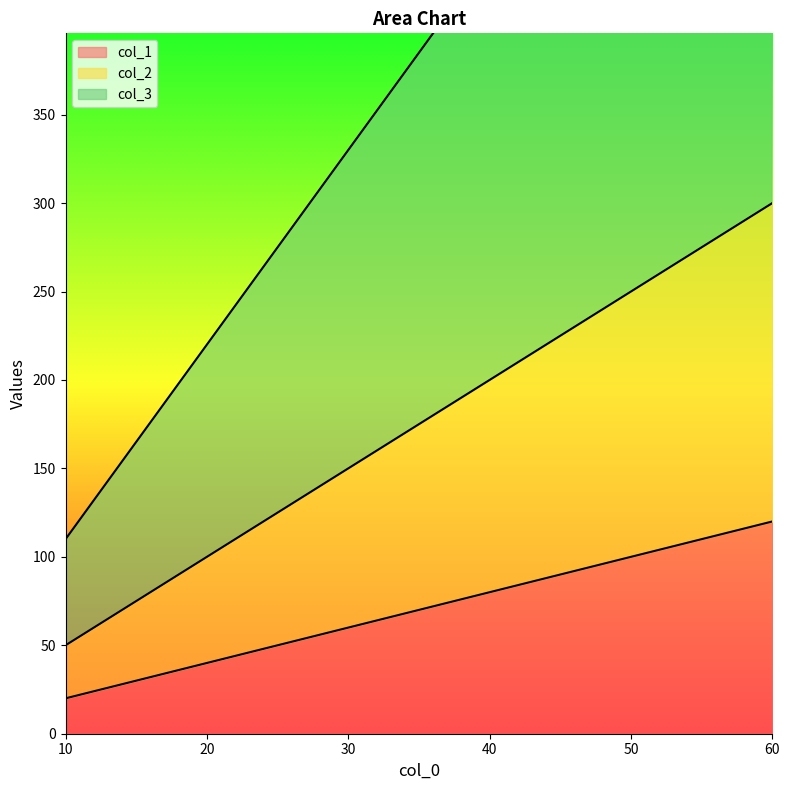

List the labels in order of col_1 value, smallest first.

10, 20, 40, 50, 60